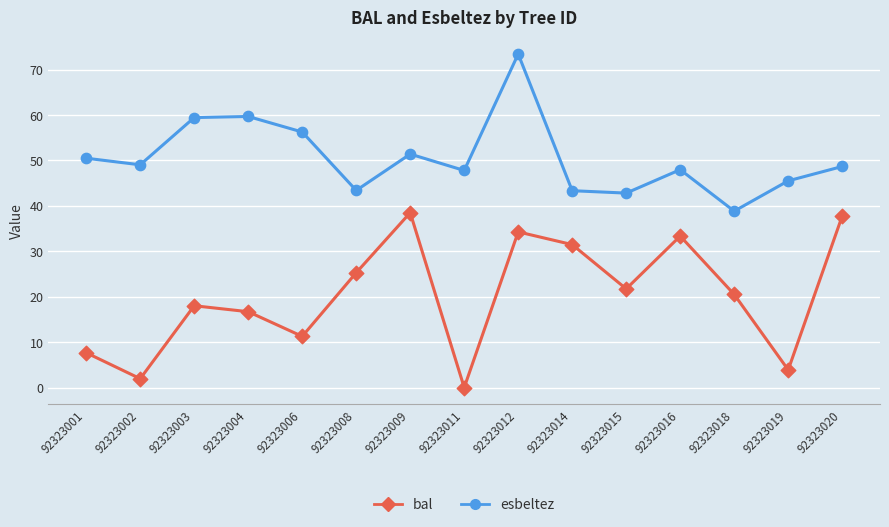

At which category is the sum across all series the highest?

92323012